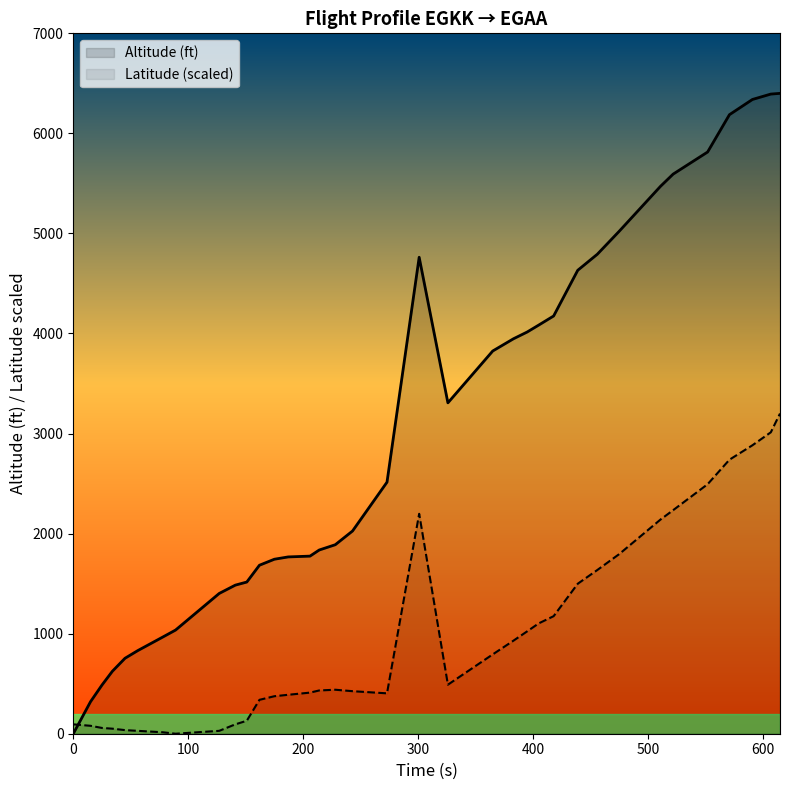

Reading right to left, transcribe all the data shown in this chart.

Altitude (ft): 6400.0	6393.0	6339.0	6187.0	5814.0	5593.0	5471.0	5021.0	4792.0	4632.0	4175.0	4084.0	4015.0	3947.0	3825.0	3307.0	4762.0	2514.0	2026.0	1889.0	1836.0	1775.0	1767.0	1744.0	1684.0	1516.0	1485.0	1402.0	1036.0	967.0	830.0	754.0	624.0	487.0	320.0	0.0
Latitude (scaled): 3200.0	3012.6	2882.9	2738.7	2493.7	2234.2	2140.5	1794.6	1636.0	1499.1	1174.8	1102.7	1023.4	929.7	792.8	490.1	2198.2	403.6	425.2	439.6	432.4	410.8	389.2	374.8	338.7	129.7	93.7	28.8	0.0	14.4	28.8	36.0	50.5	57.7	79.3	93.7